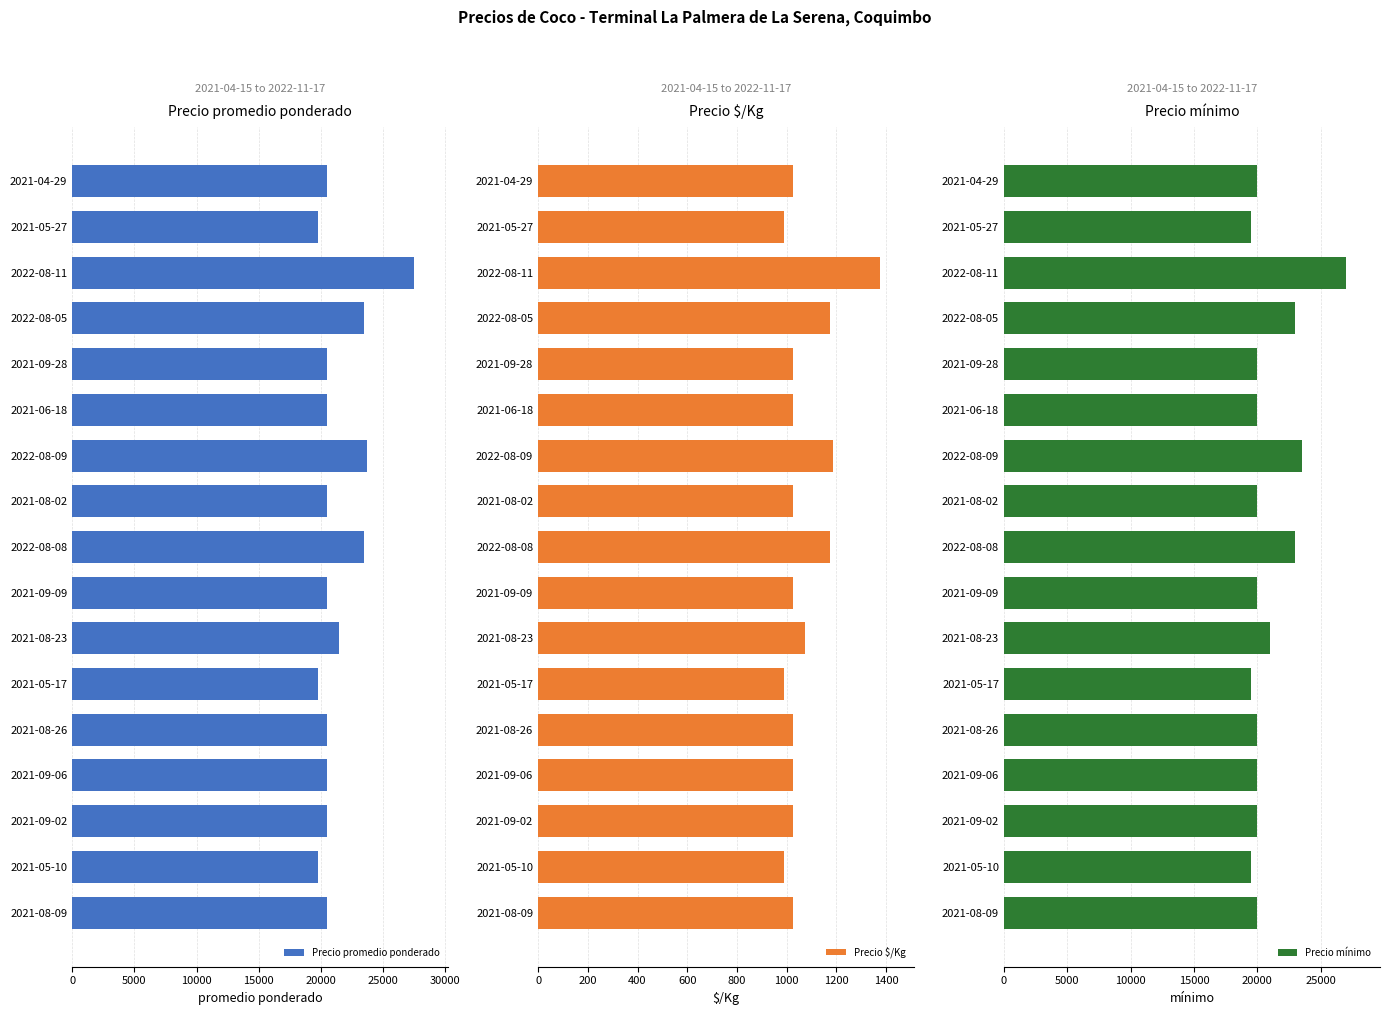

The value of Precio promedio ponderado at 2021-08-23 is 21500. True or false?

True